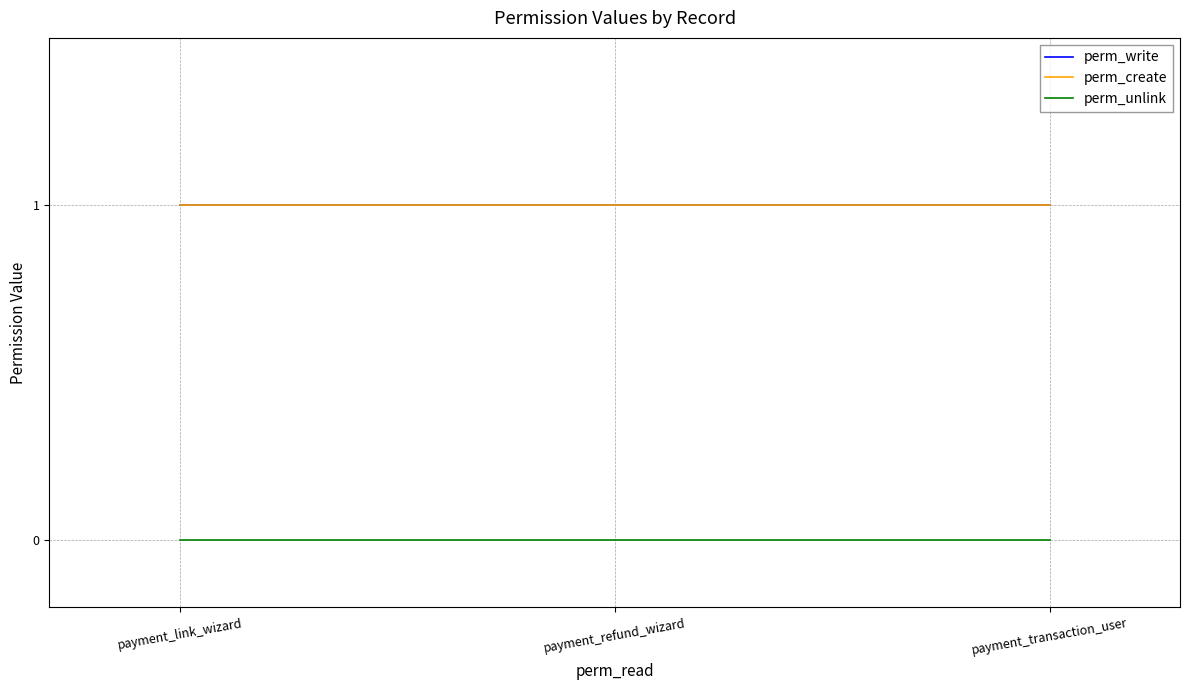

Is it true that perm_unlink equals 0 at payment_refund_wizard?

True